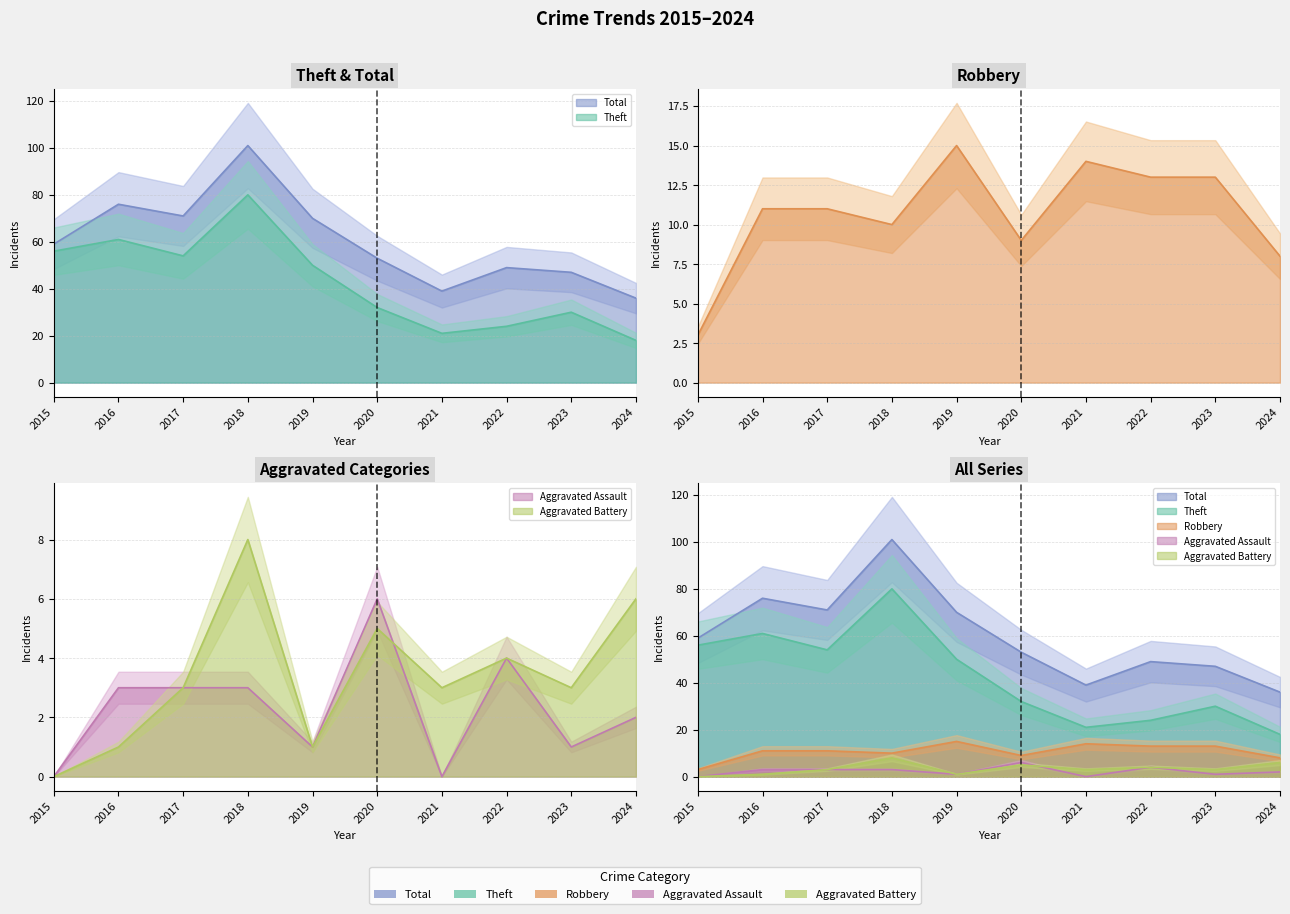

Rank the series by their maximum value, from lowest to highest.

Aggravated Assault, Aggravated Battery, Robbery, Theft, Total